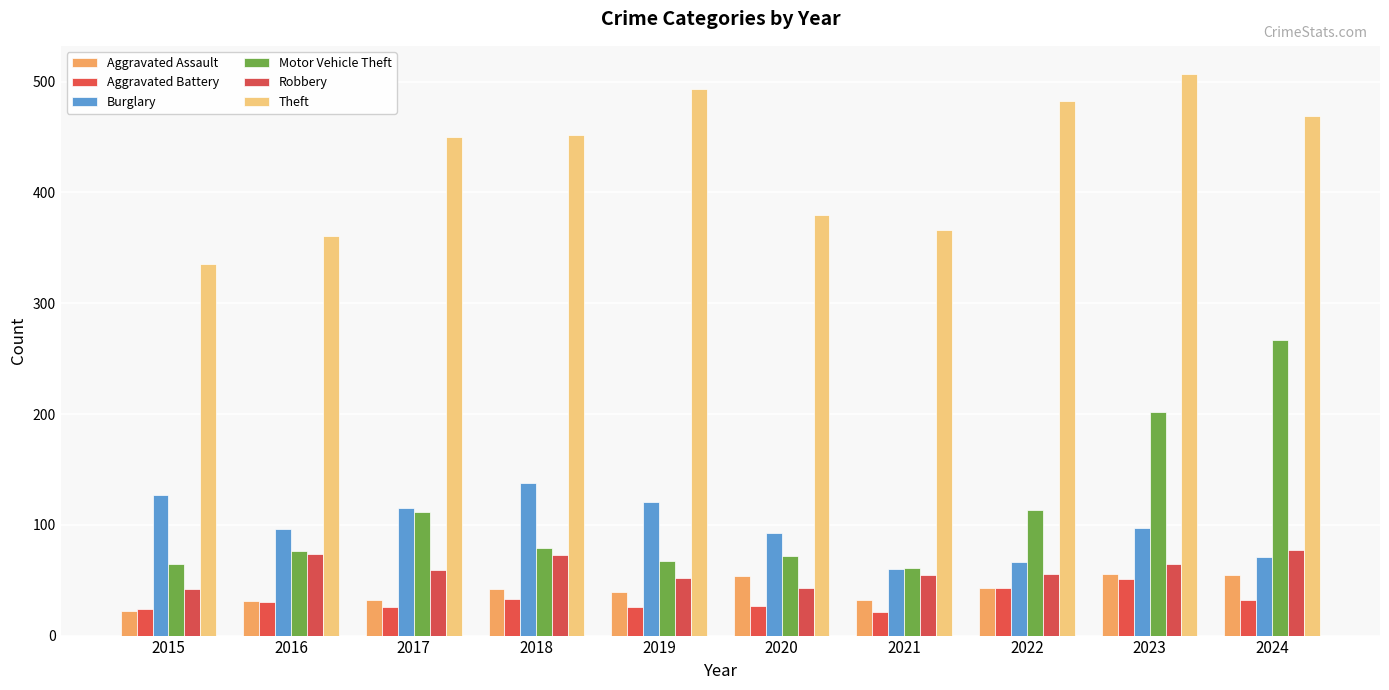

How many groups of bars are there?

10